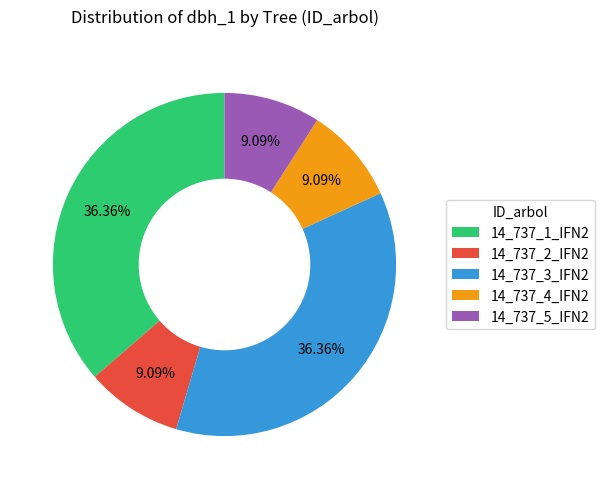

The 14_737_1_IFN2 slice represents 36% of the pie. True or false?

True